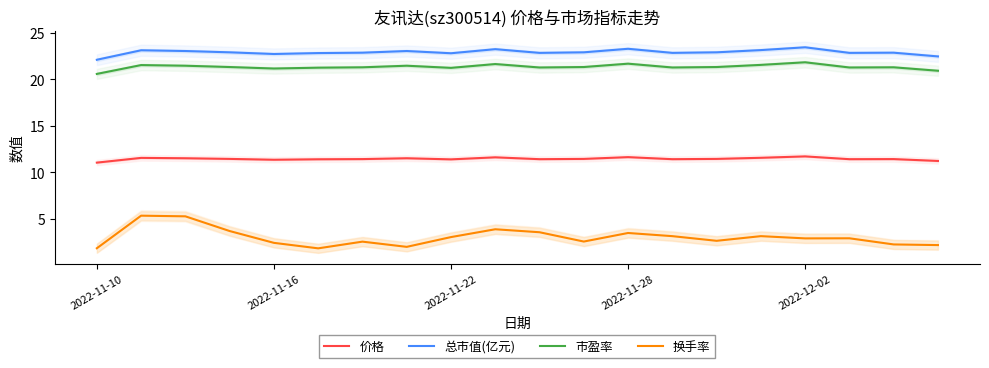

Reading left to right, list all the values displayed in this chart.

价格: 11.1	11.6	11.5	11.4	11.4	11.4	11.4	11.5	11.4	11.6	11.4	11.4	11.6	11.4	11.4	11.6	11.7	11.4	11.4	11.2
总市值(亿元): 22.1	23.1	23.0	22.9	22.7	22.8	22.9	23.0	22.8	23.2	22.8	22.9	23.3	22.8	22.9	23.1	23.4	22.8	22.9	22.5
市盈率: 20.6	21.5	21.5	21.3	21.2	21.2	21.3	21.5	21.2	21.6	21.3	21.3	21.7	21.3	21.3	21.6	21.8	21.3	21.3	20.9
换手率: 1.9	5.3	5.3	3.7	2.4	1.8	2.6	2.0	3.0	3.9	3.6	2.6	3.5	3.1	2.6	3.1	2.9	2.9	2.3	2.2